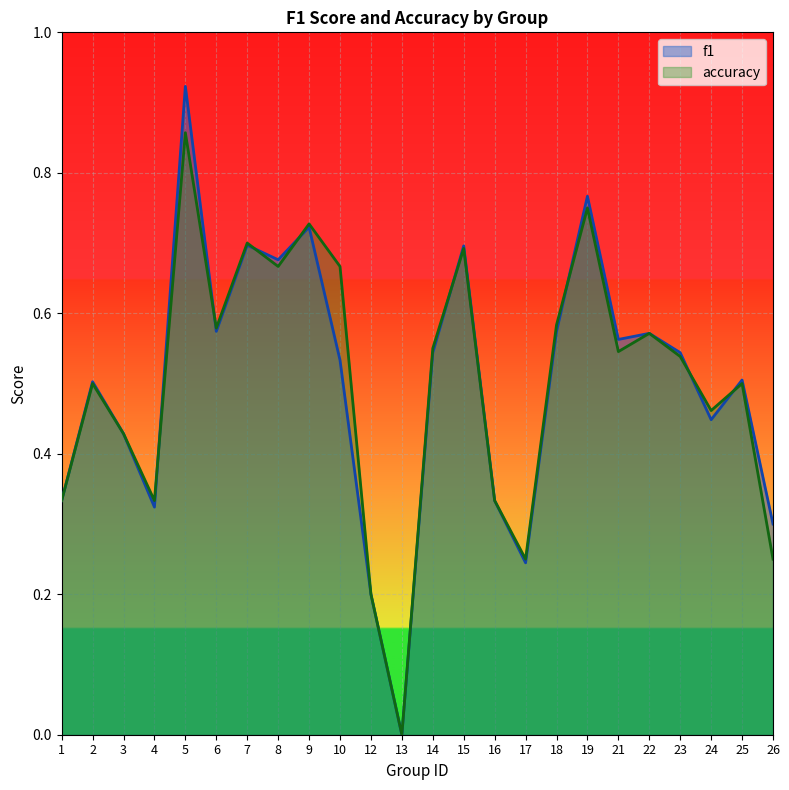

List the series in order of their overall mean, highest first.

accuracy, f1